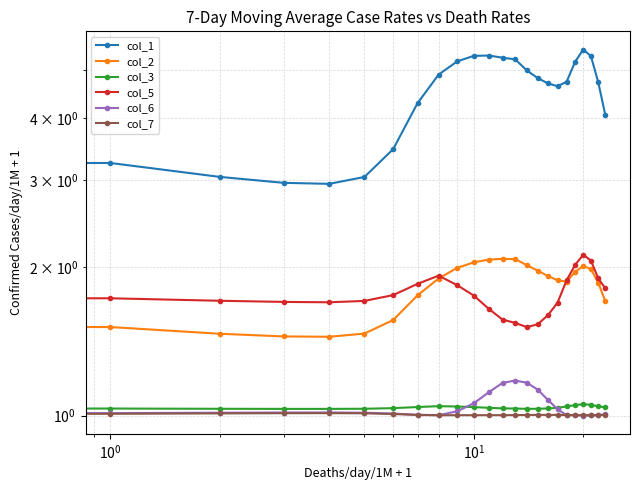

True or false: col_2 has a value of 2.1 at 12.

True